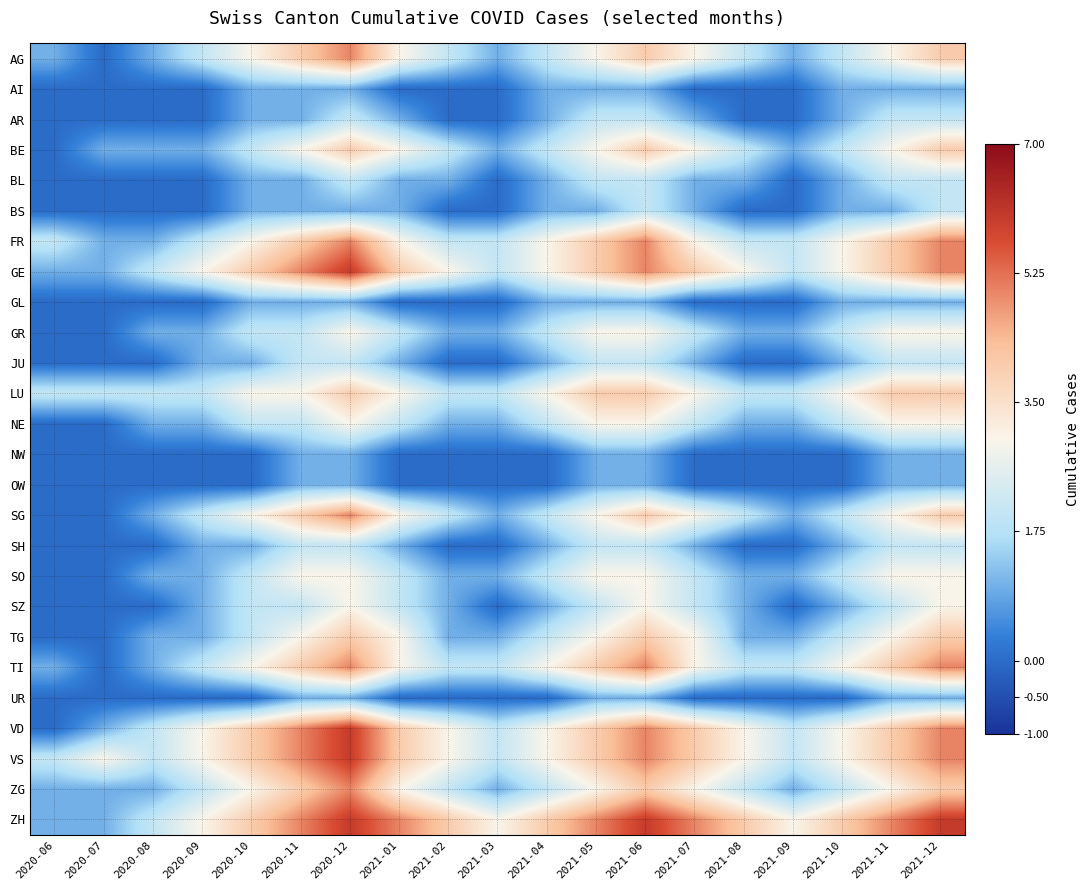

Which series has the largest total across all categories?

ZH